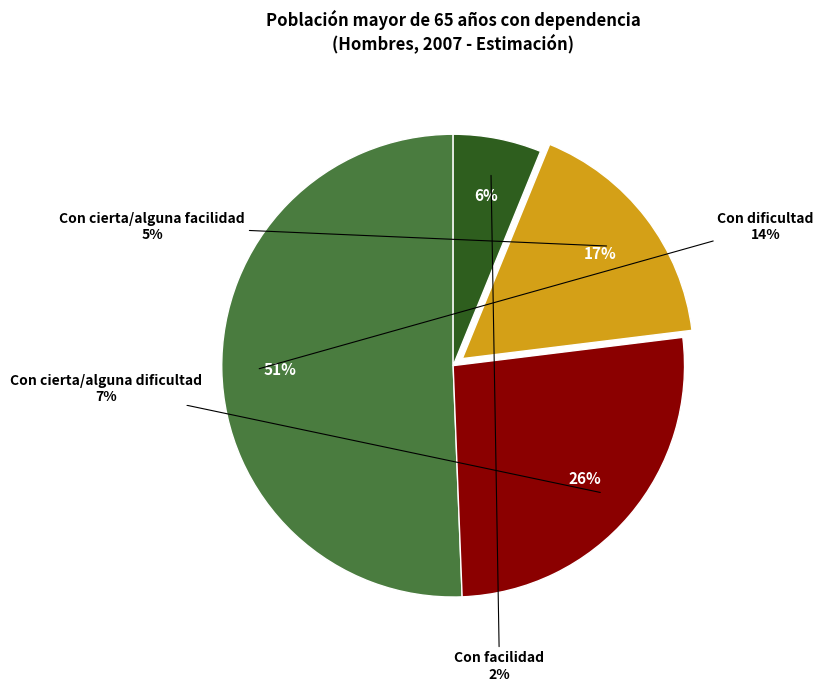

Rank the categories by value from lowest to highest.

Con facilidad, Con cierta/alguna facilidad, Con cierta/alguna dificultad, Con dificultad